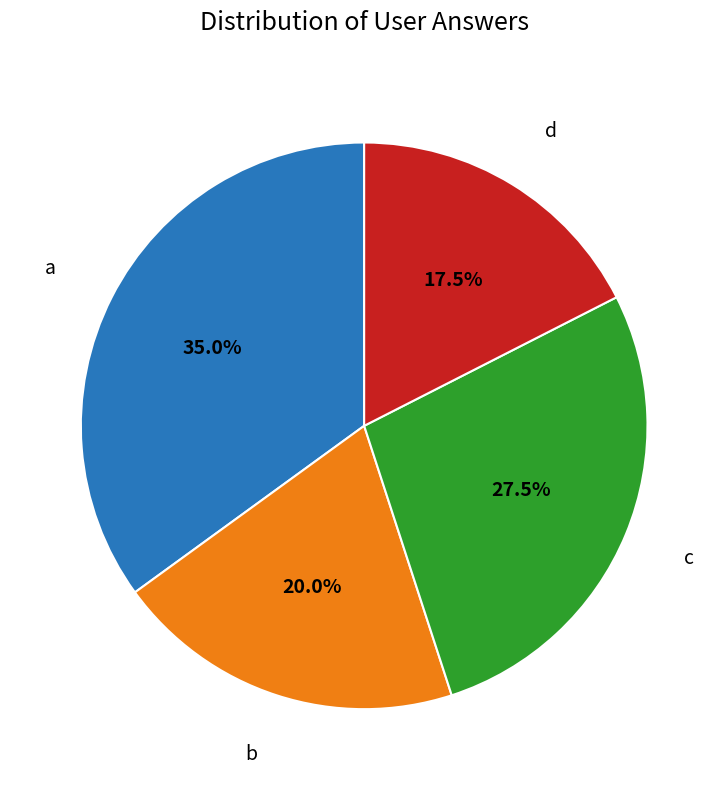

Is there any slice that represents more than half of the pie?

No